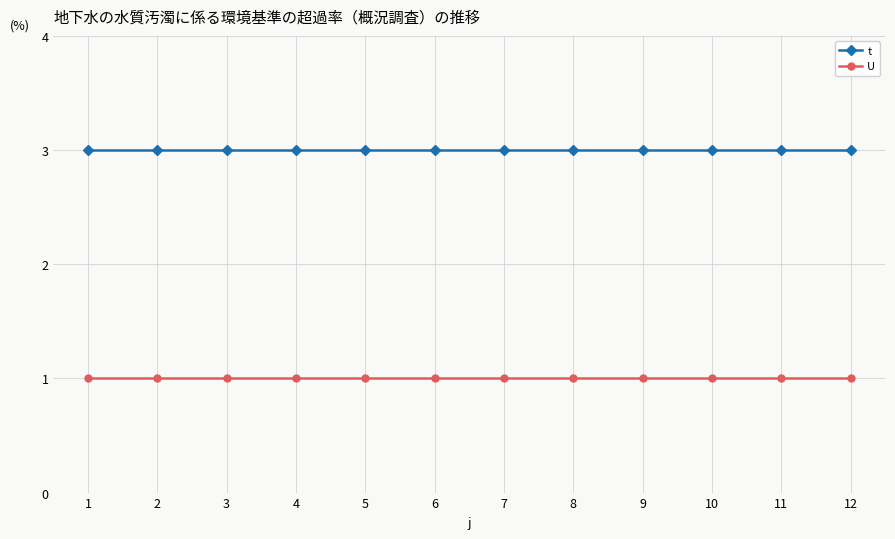

What is the spread (max minus min) of values at 12?

2